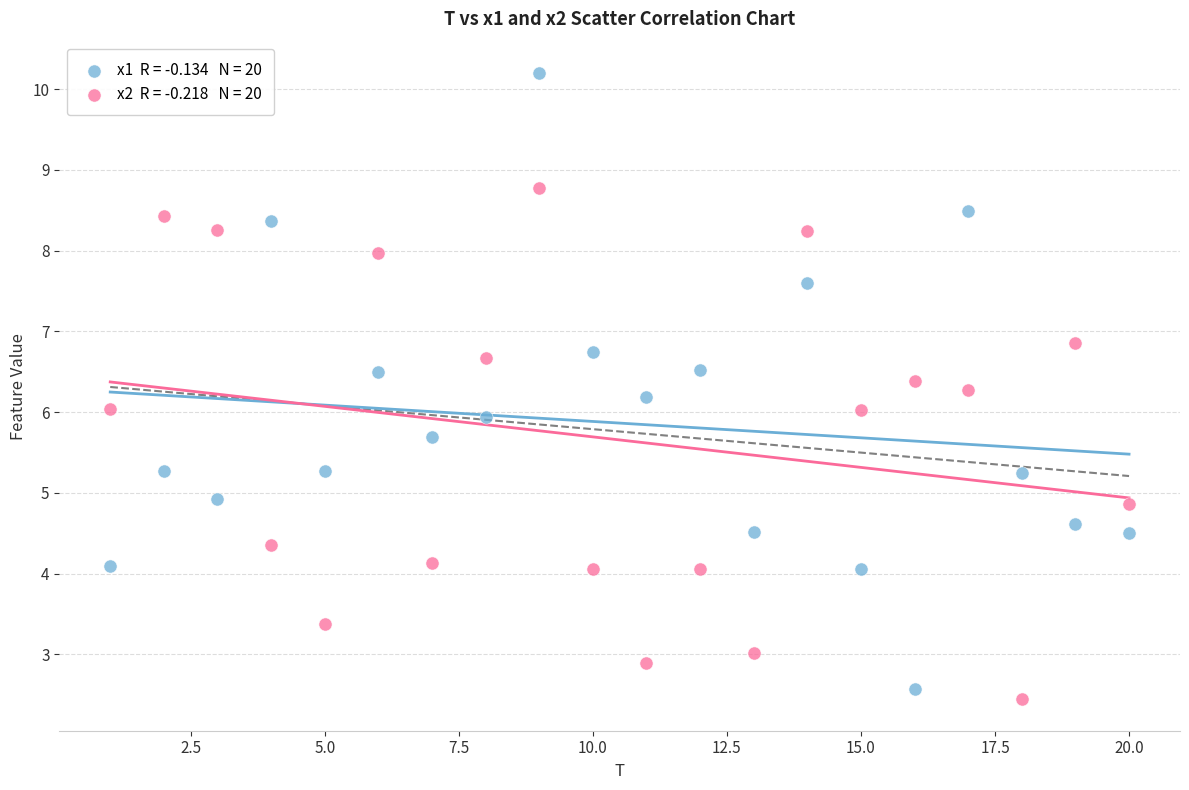

Across all data points, what is the range of X values (max minus min)?

19.0